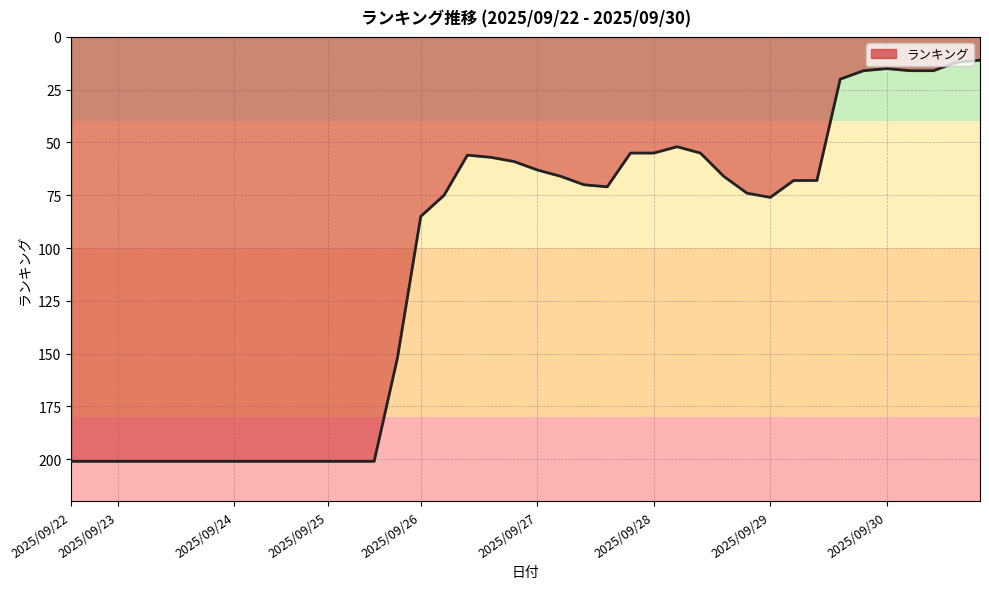

What is the smallest value displayed?

11